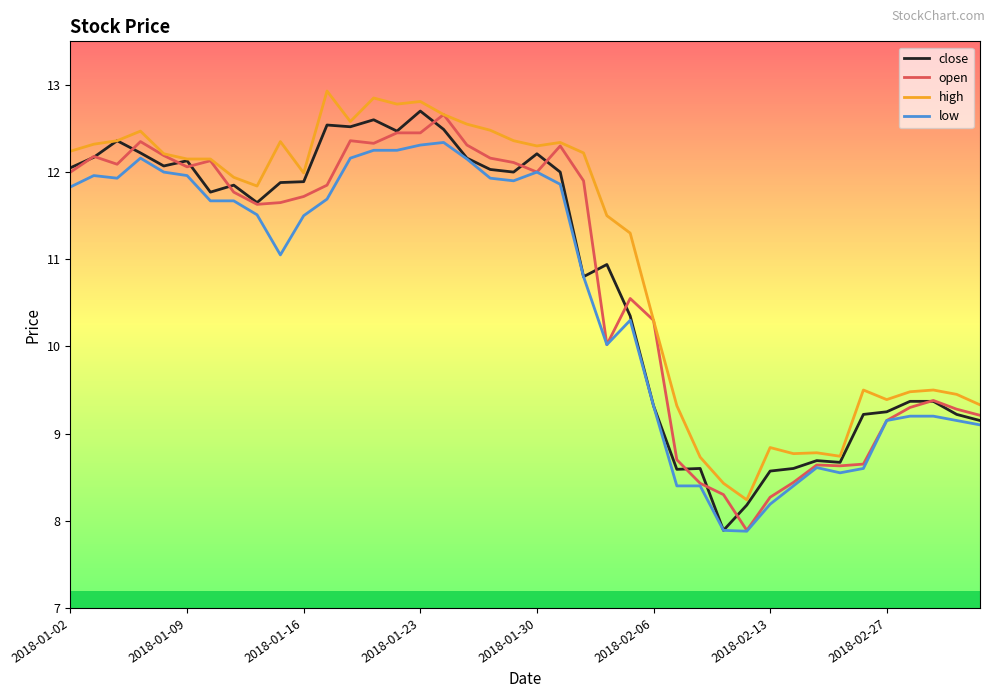

Which series has the largest total across all categories?

high